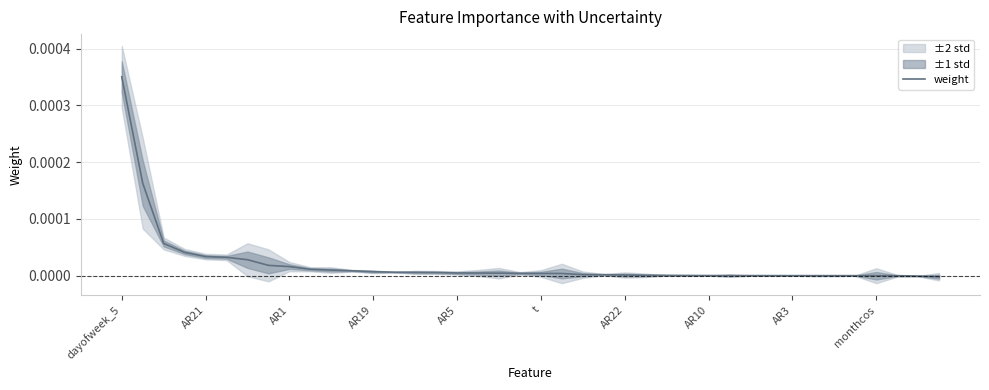

The weight series shows 0.0 at AR10. True or false?

True